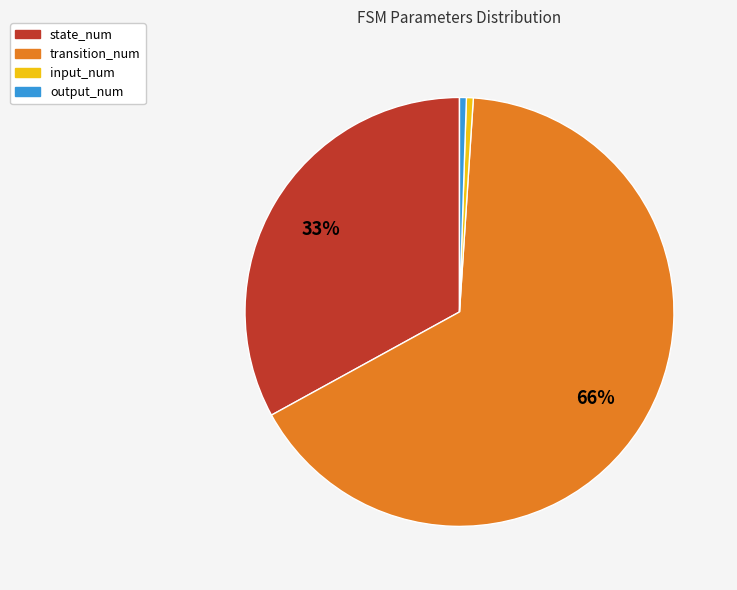

How many slices are in this pie chart?

4